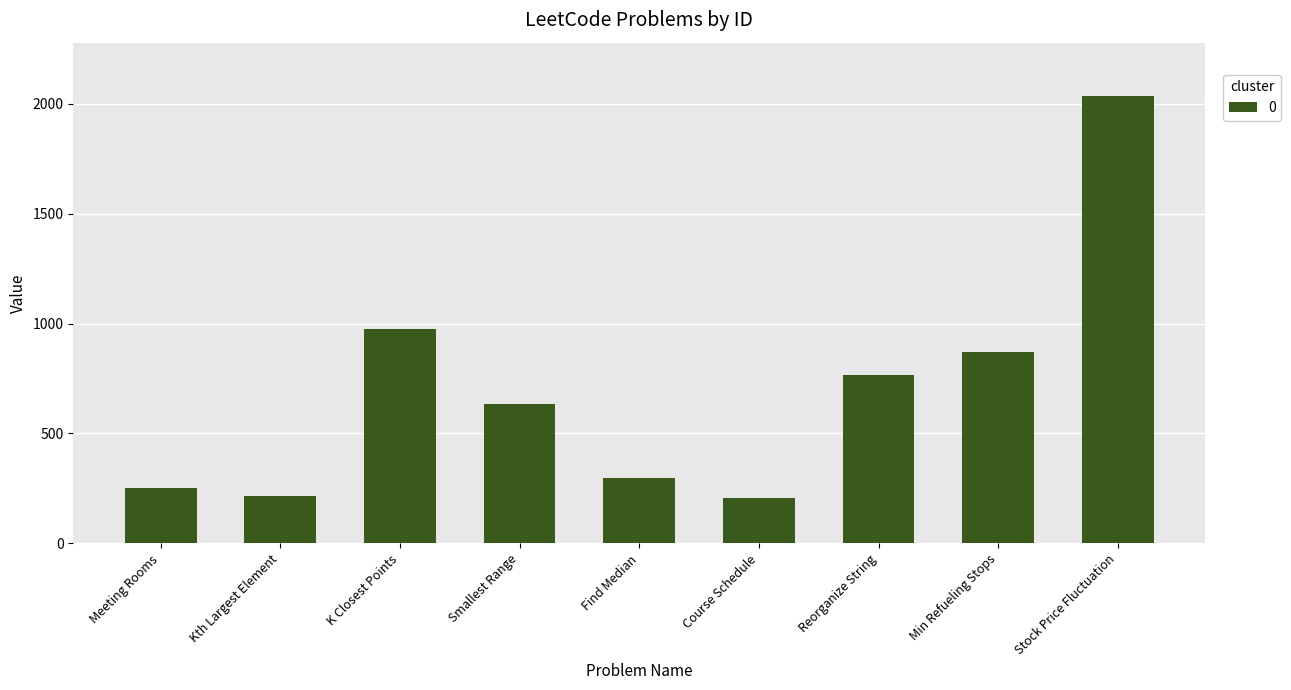

What is the difference between the values at Stock Price Fluctuation and Kth Largest Element?

1819